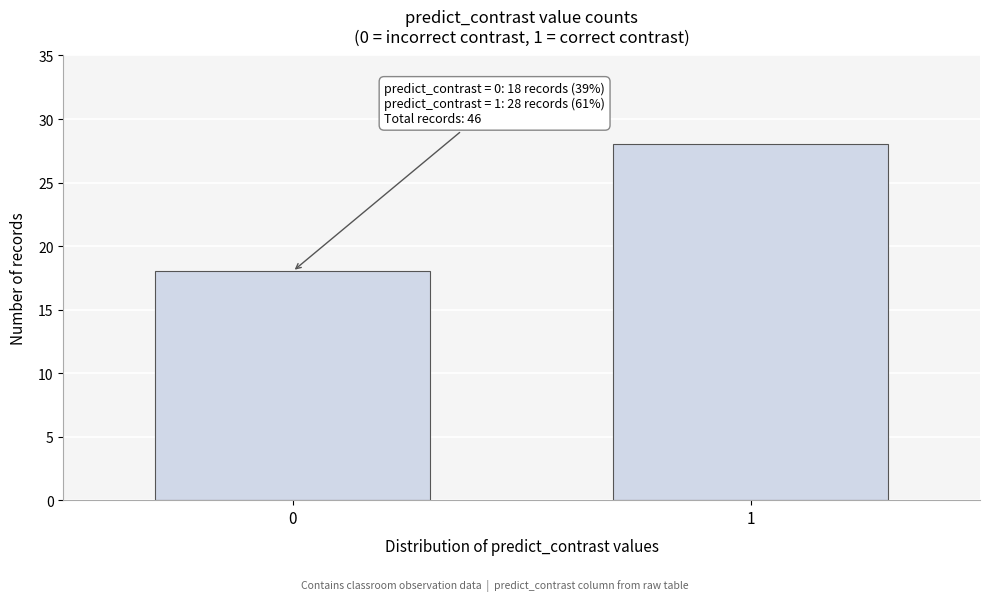

Reading right to left, transcribe all the data shown in this chart.

1=28	0=18